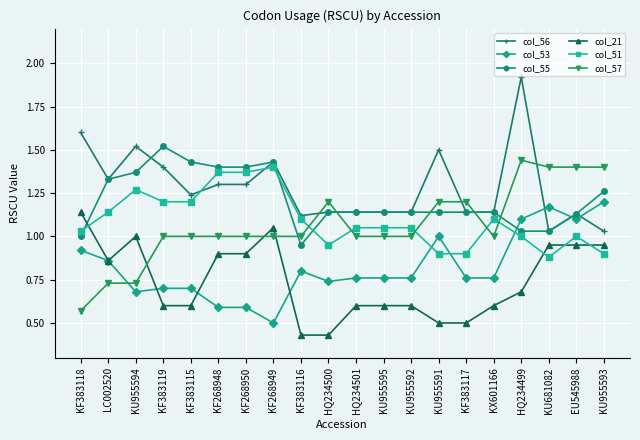

Which series ends up on top after the final intersection of col_55 and col_53?

col_55